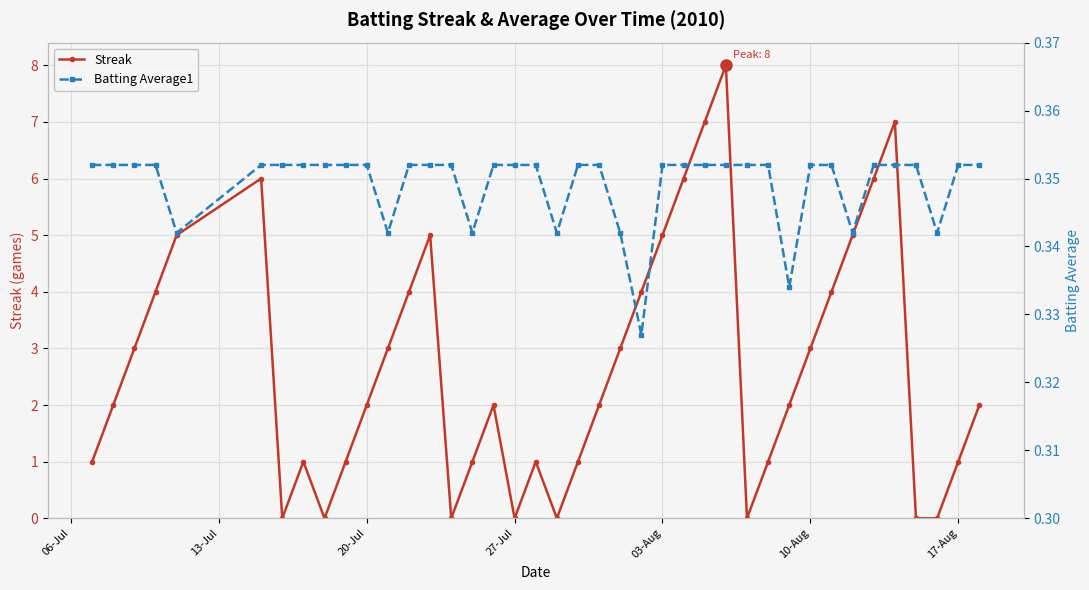

What is the lowest value of the Batting Average1 series?

0.3